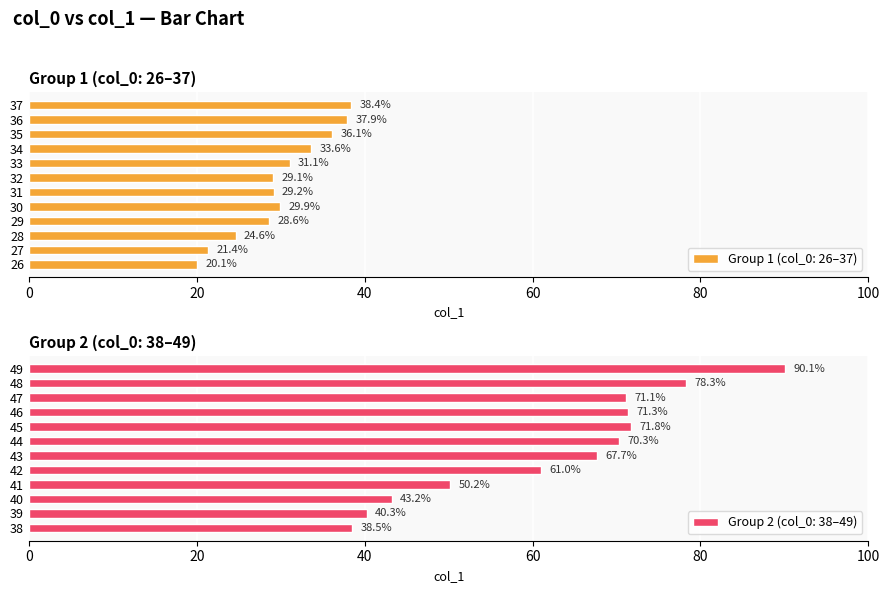

Which label corresponds to the smallest value in the chart?

26